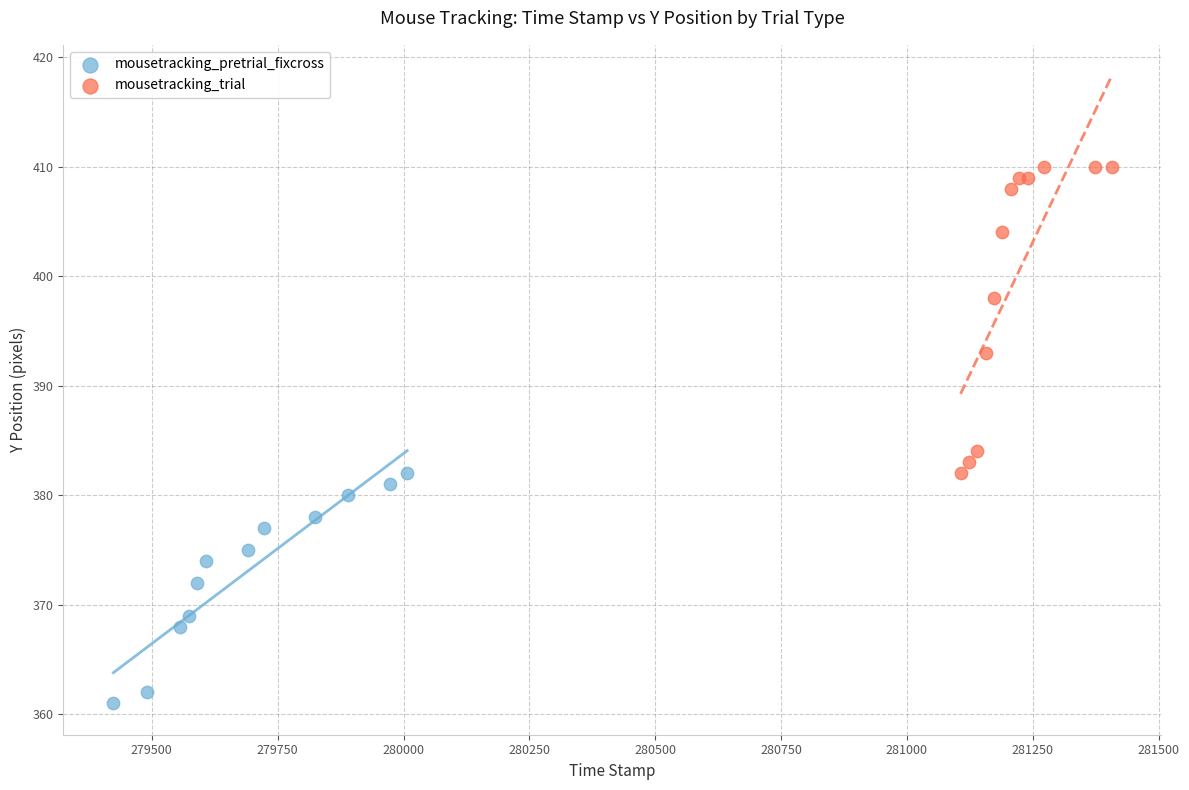

Which series reaches the maximum Y coordinate?

mousetracking_trial